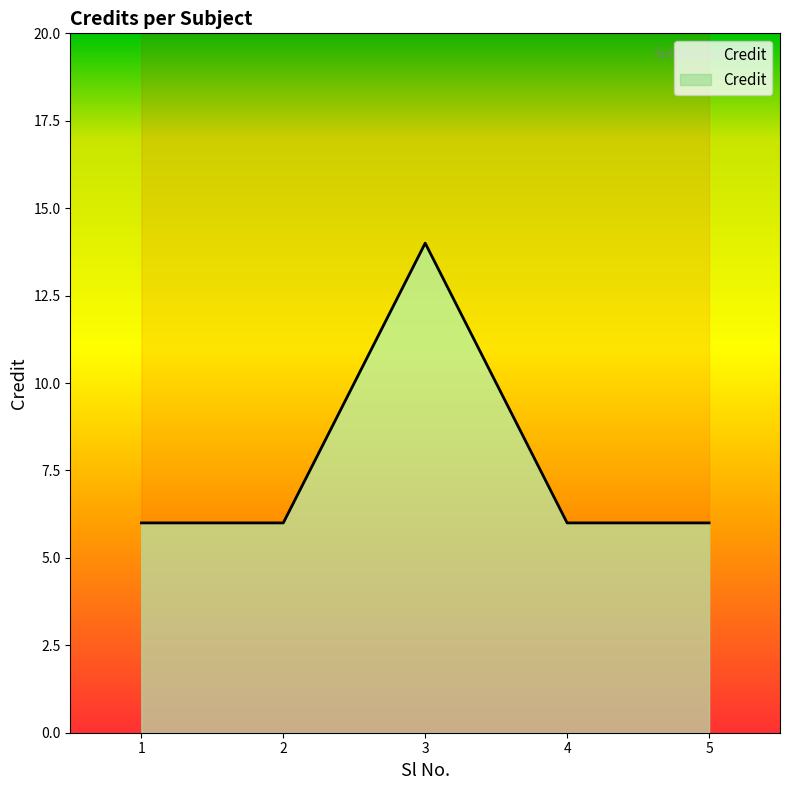

Reading left to right, extract all data points from this chart.

6	6	14	6	6